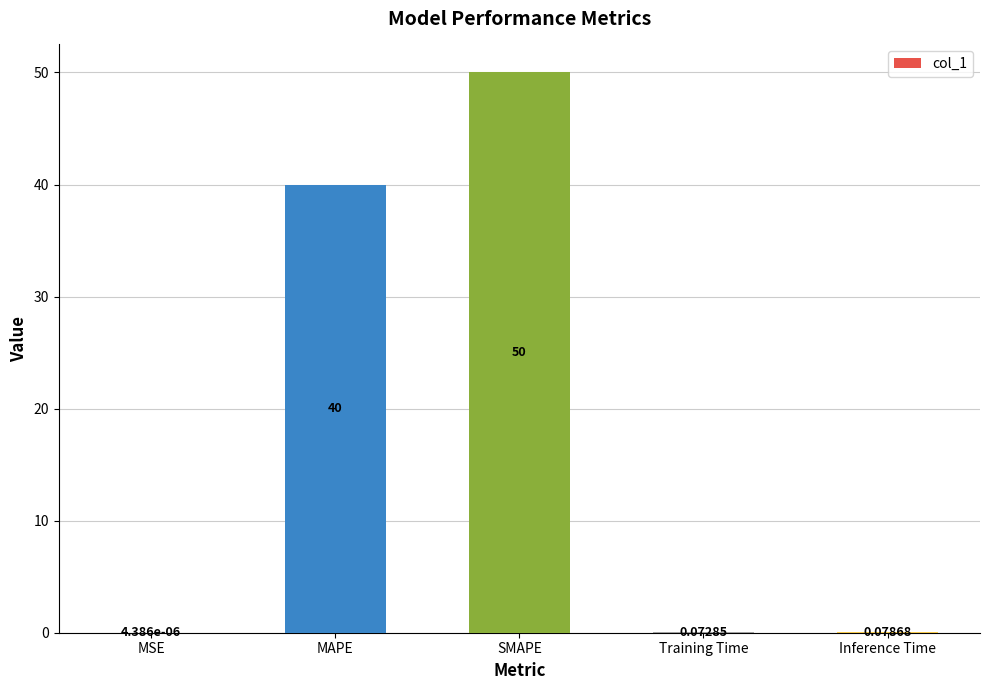

What is the difference between the values at Training Time and SMAPE?

49.9